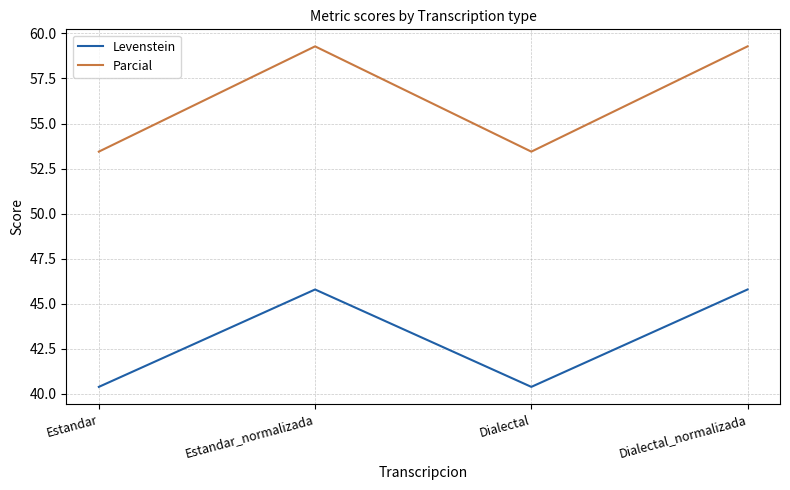

What is the difference between the second highest and second lowest values in the Parcial series?

5.8